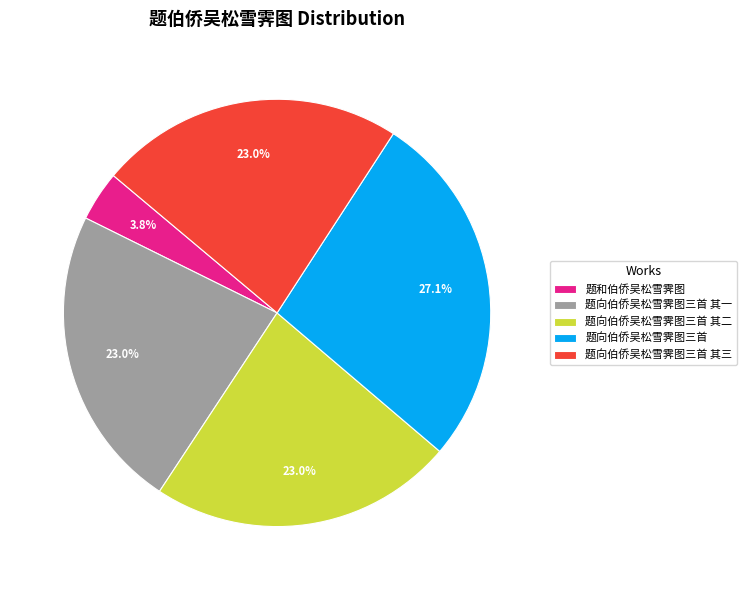

To the nearest percent, what percentage of the pie is 题向伯侨吴松雪霁图三首 其二?

23%